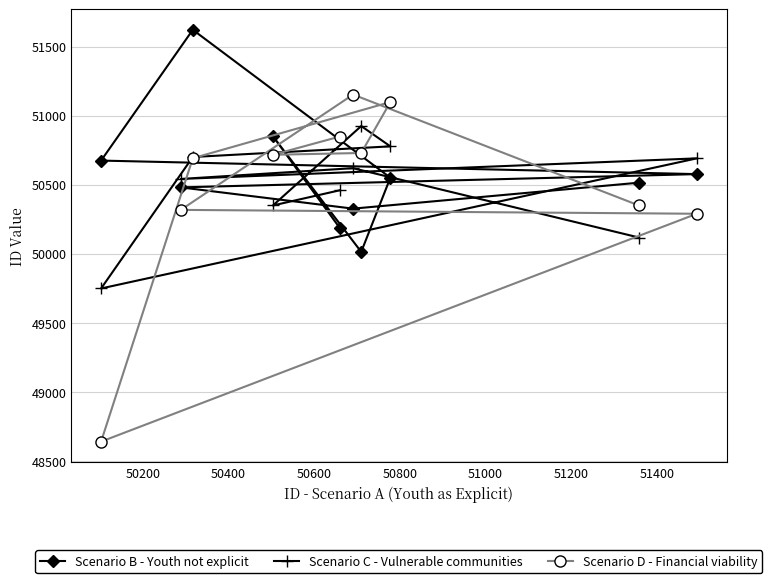

How many interior local peaks does the Scenario B - Youth not explicit series have?

2